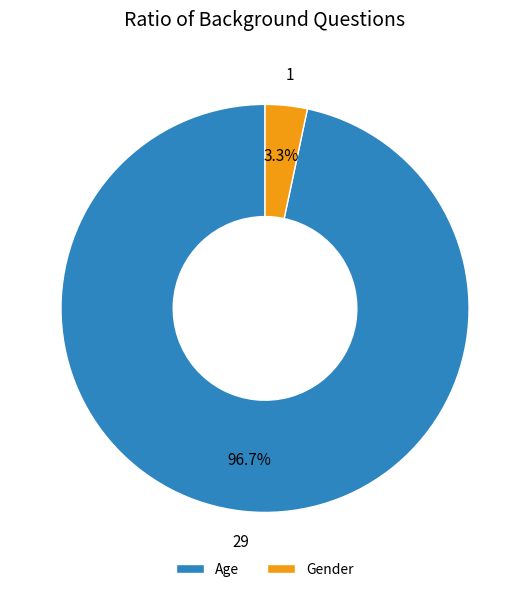

To the nearest percent, what percentage of the pie is Gender?

3%